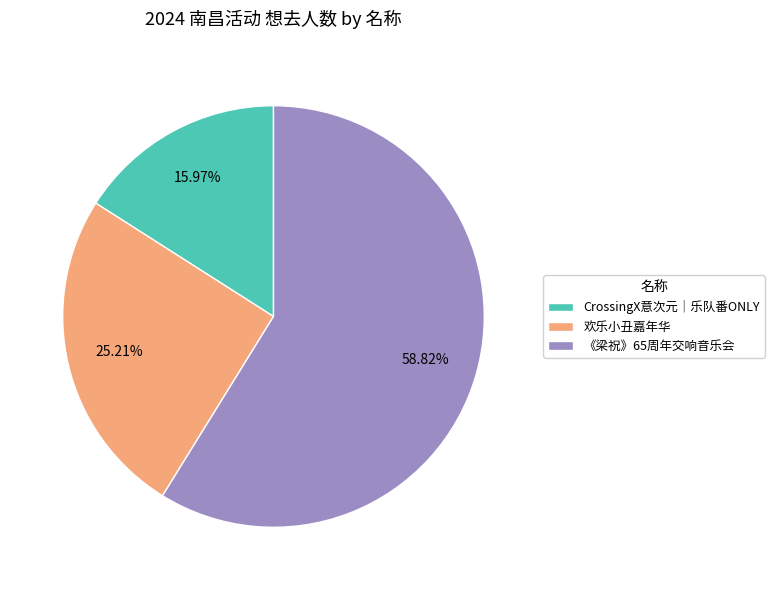

Combined, do CrossingX意次元｜乐队番ONLY and 《梁祝》65周年交响音乐会 account for over 50%?

Yes